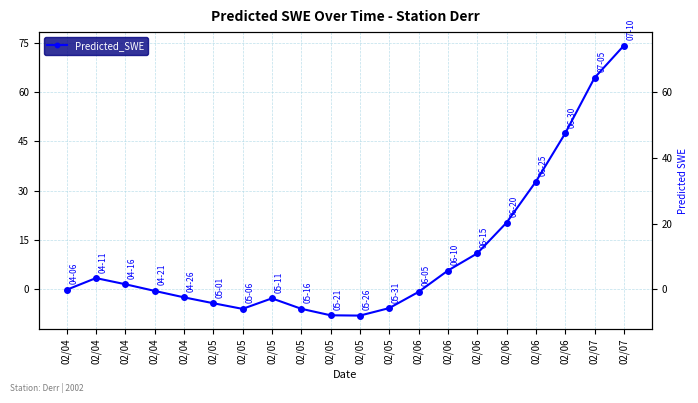

How many lines are shown in the chart?

1